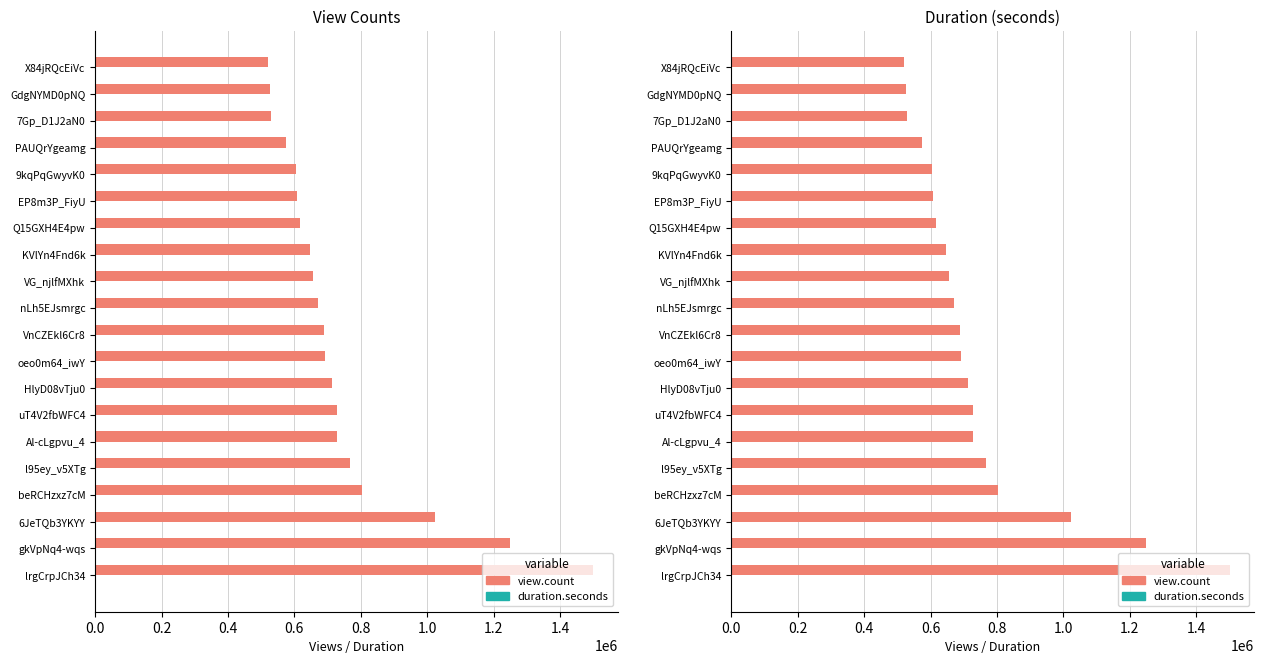

True or false: duration.seconds has a value of 729 at 7Gp_D1J2aN0.

False